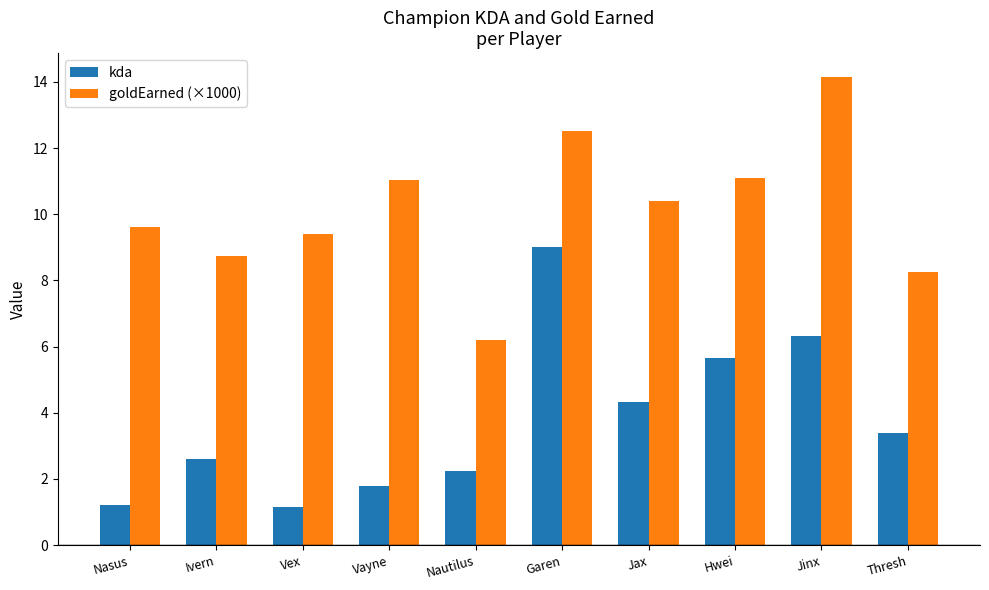

Where does the goldEarned (×1000) series first go above 10?

Vayne